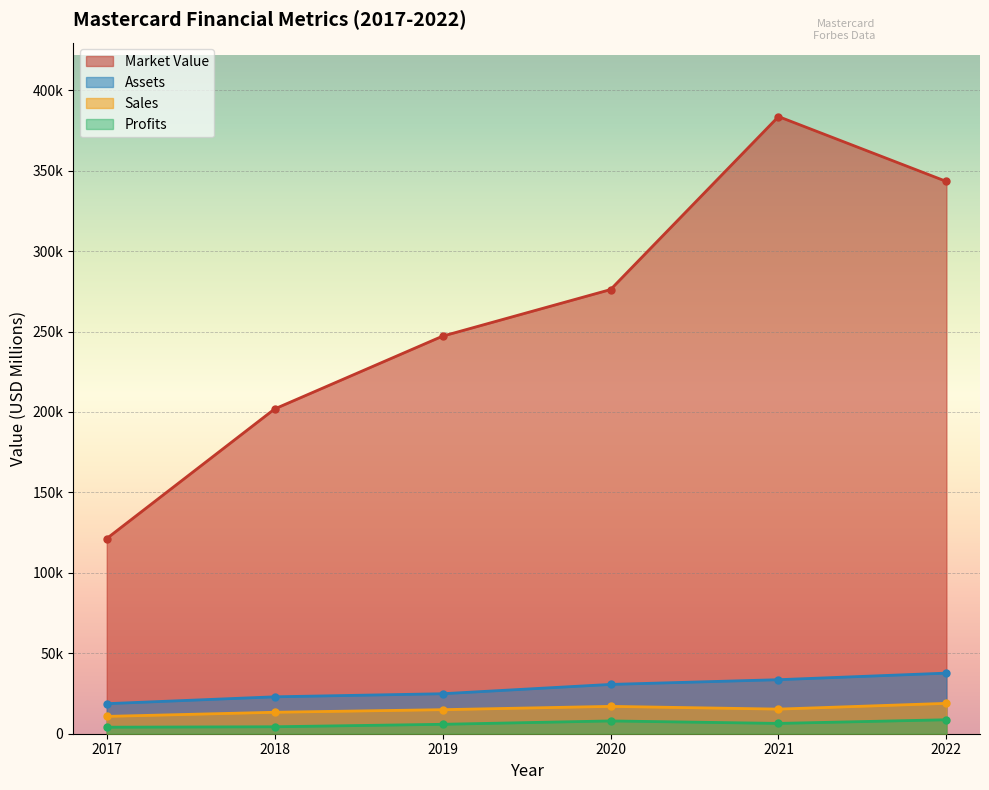

Which has a higher value, 2020 or 2022?

2022